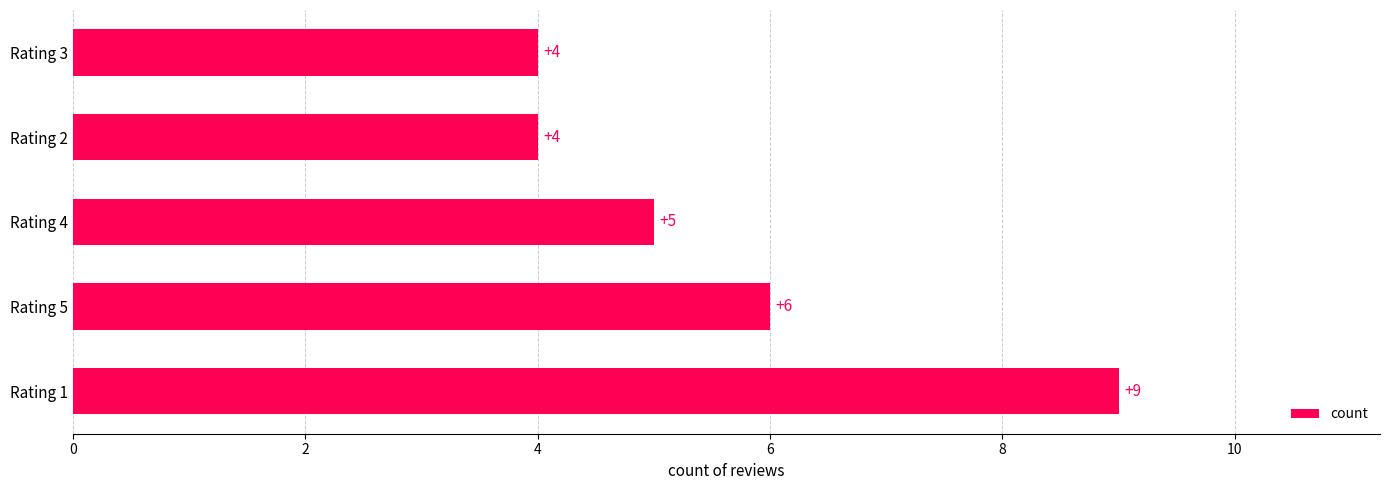

What is the difference between the maximum and second lowest values?

5